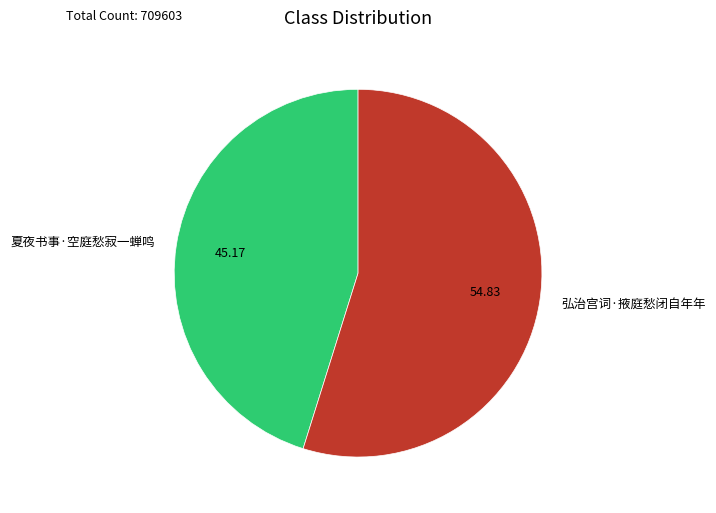

Approximately how many times larger is the value at 夏夜书事·空庭愁寂一蝉鸣 compared to 弘治宫词·掖庭愁闭自年年?

0.8